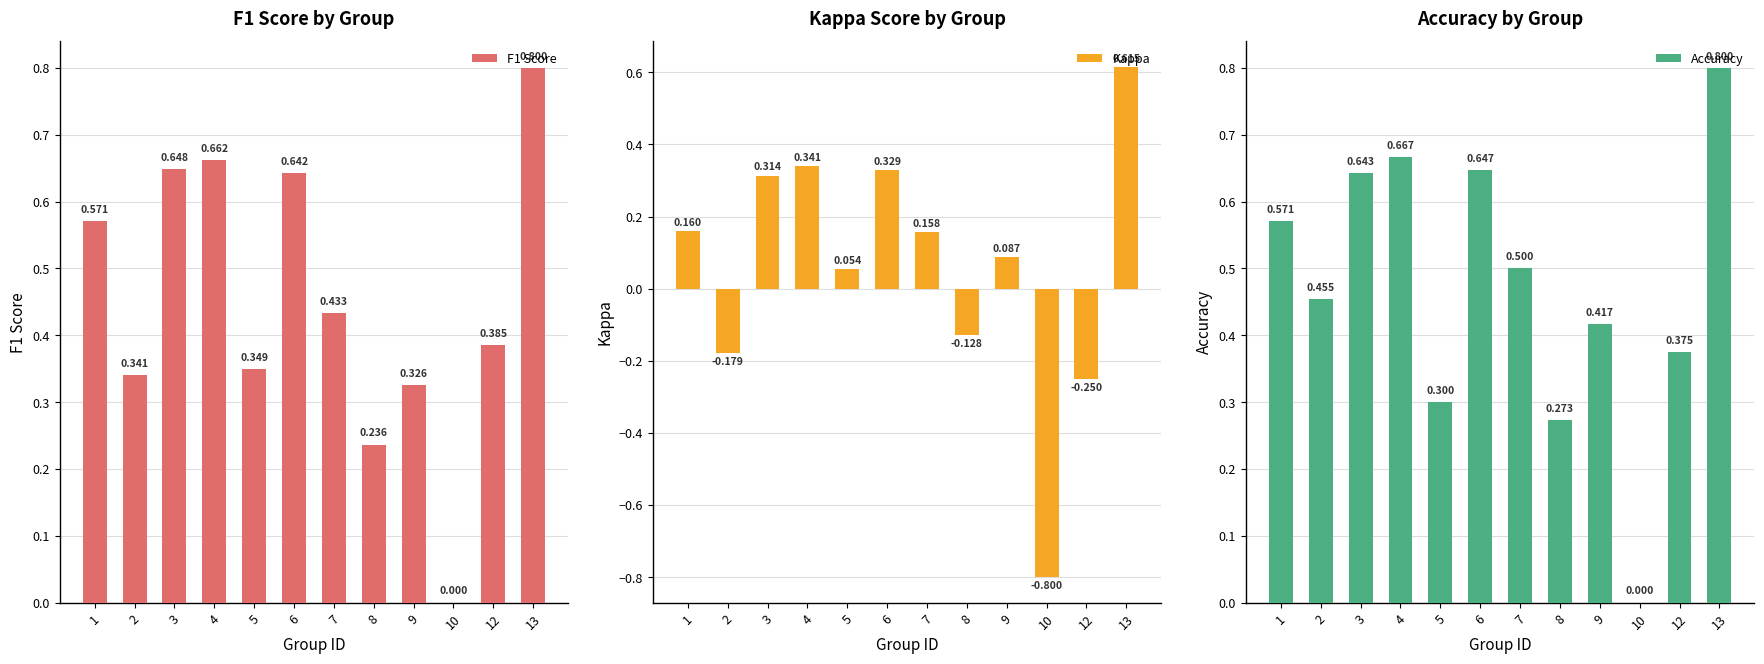

What is the sum of all Kappa values?

0.7